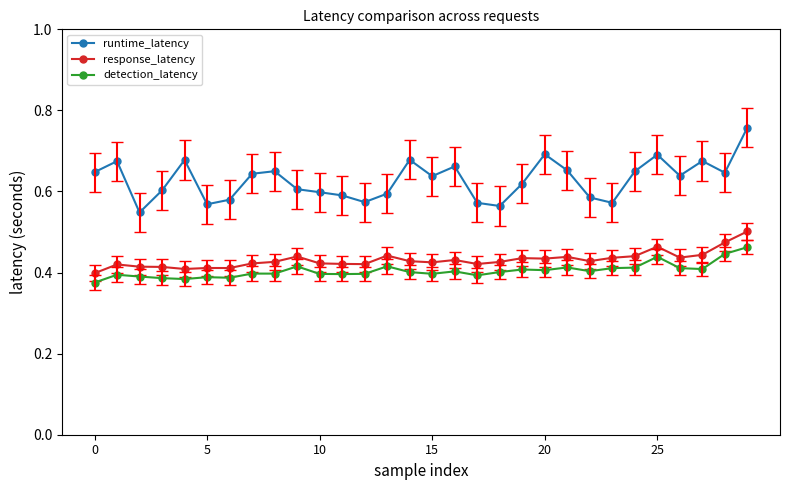

What is the sum of all detection_latency values?

12.1